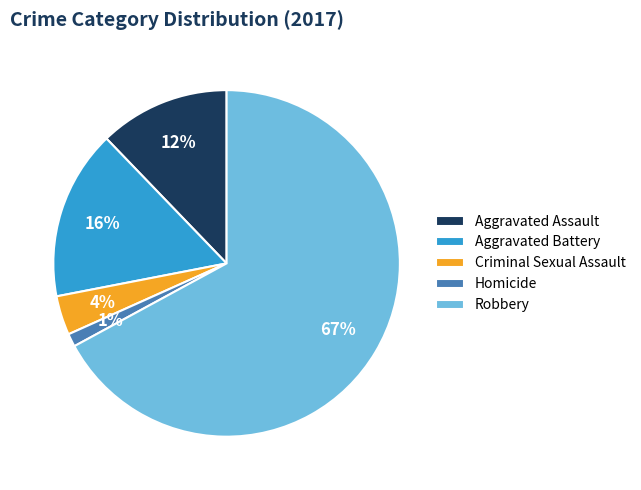

Approximately how many times larger is the value at Aggravated Assault compared to Robbery?

0.2